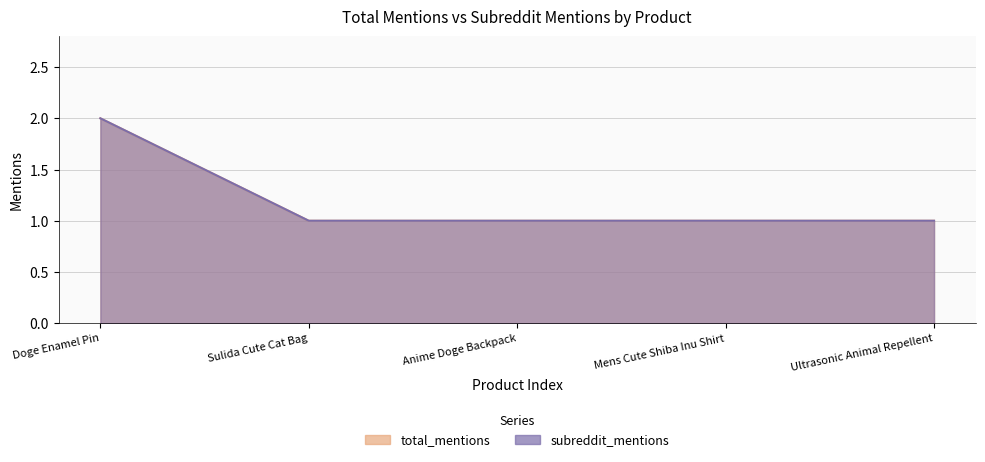

Is it true that total_mentions equals 0 at Anime Doge Backpack?

False